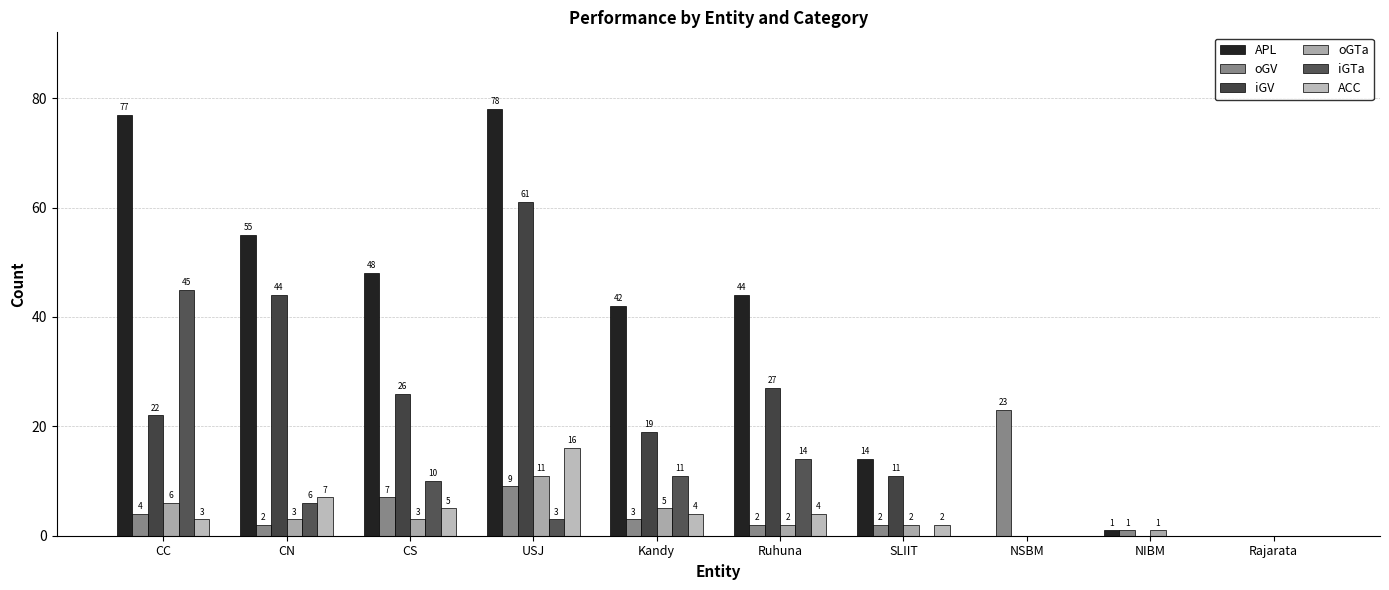

At Kandy, list the series in order from largest to smallest.

APL, iGV, iGTa, oGTa, ACC, oGV